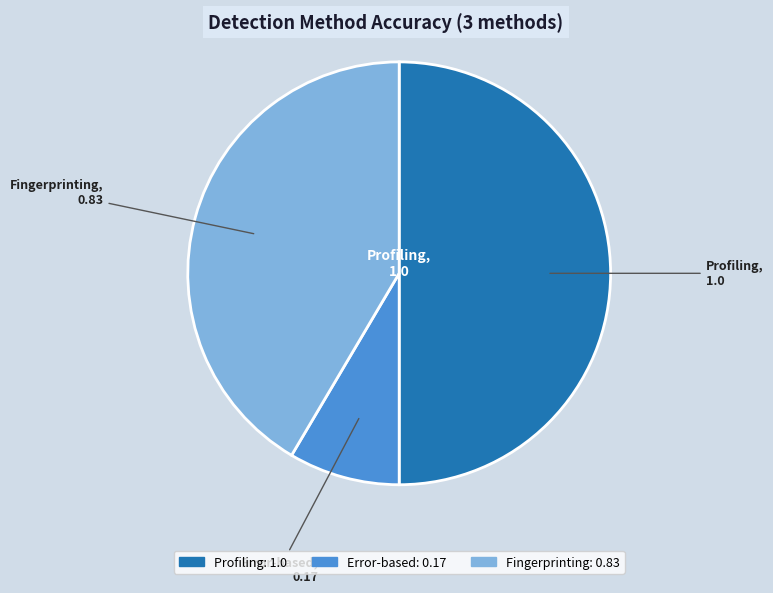

Is it true that Profiling is 50% of the pie?

True